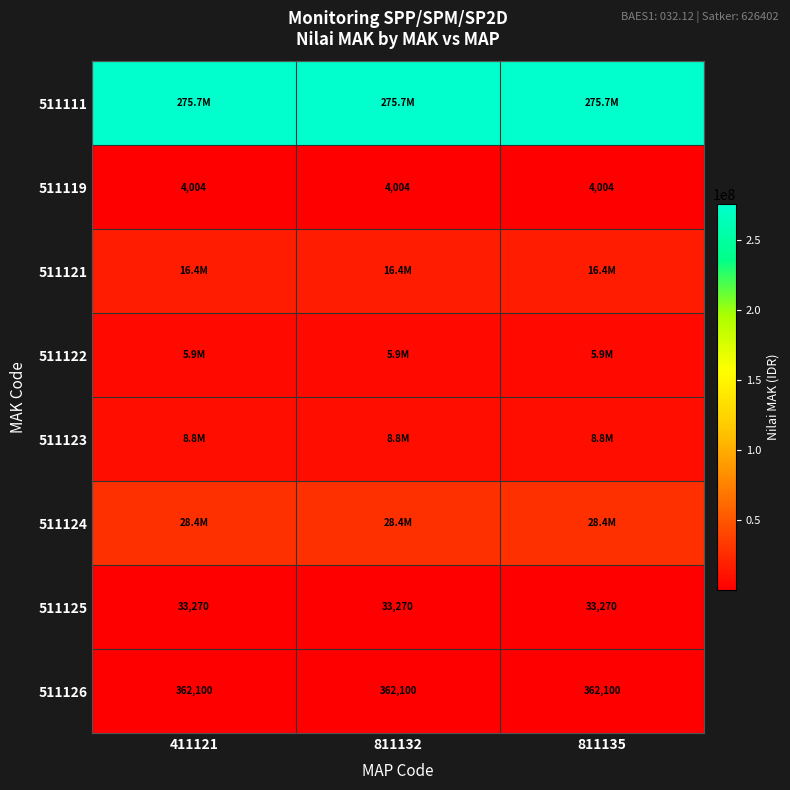

The value of 511125 at 811132 is 49480. True or false?

False